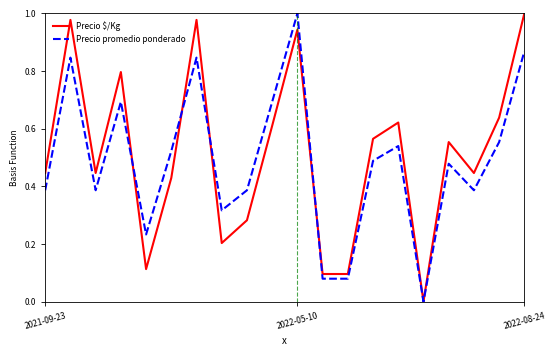

What are all the series names shown in the legend?

Precio $/Kg, Precio promedio ponderado